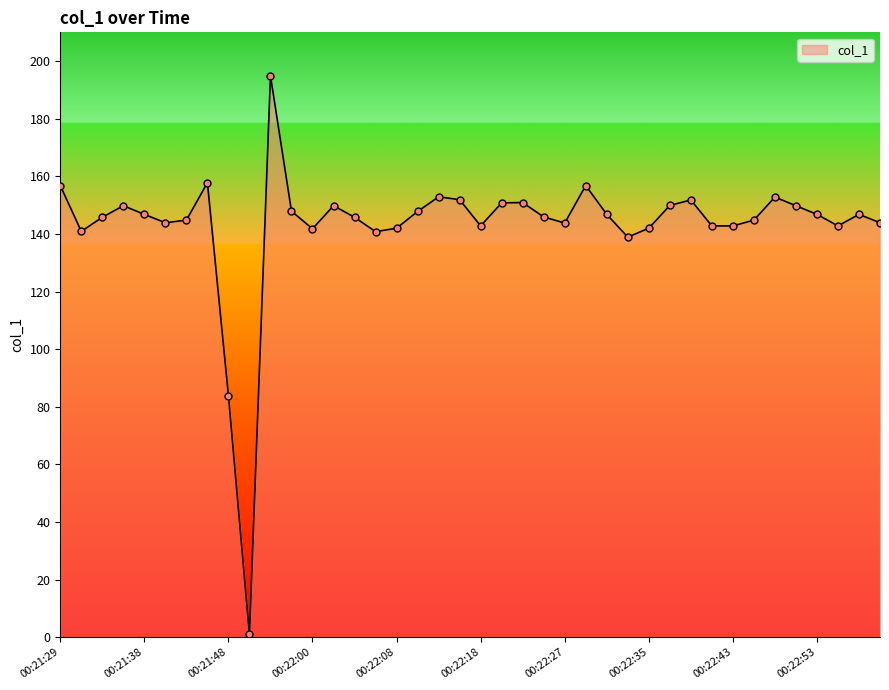

What is the greatest value displayed?

194.9